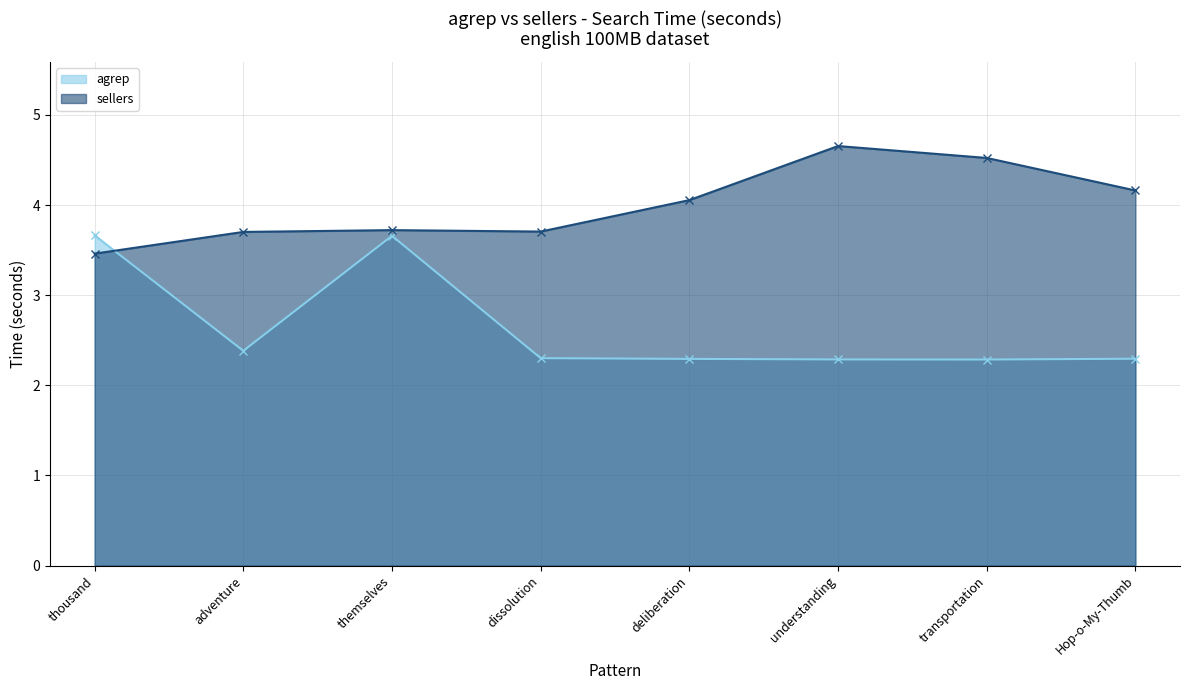

What is the spread (max minus min) of values at Hop-o-My-Thumb?

1.9